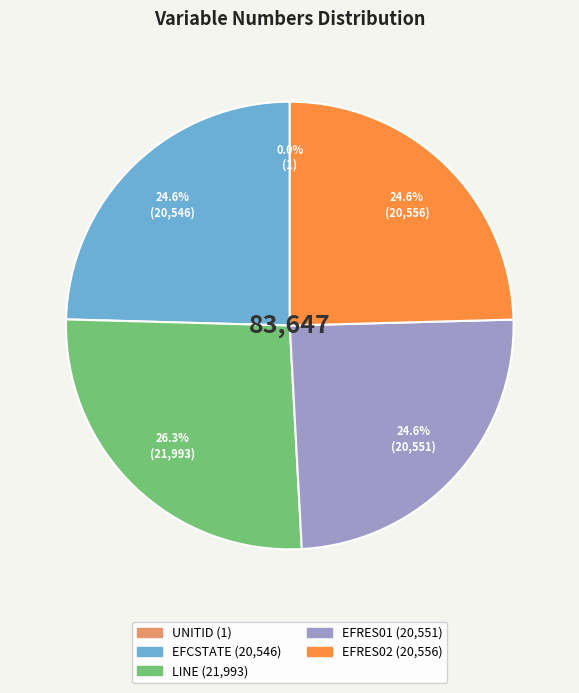

Do EFRES01 and LINE together represent more than half of the pie?

Yes